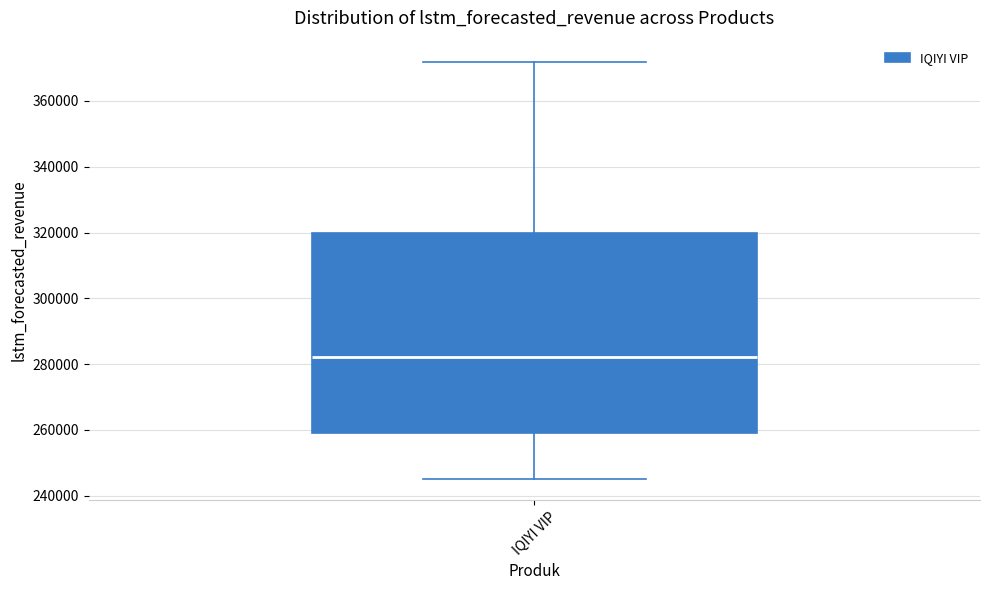

Read this box plot against the y-axis: the position of the median line, the range covered by the box, and the ends of both whiskers. The values are not printed on the chart, so give them approximately, as read against the axis.

median 282000, box 260000 to 320000, whiskers 246000 to 372000